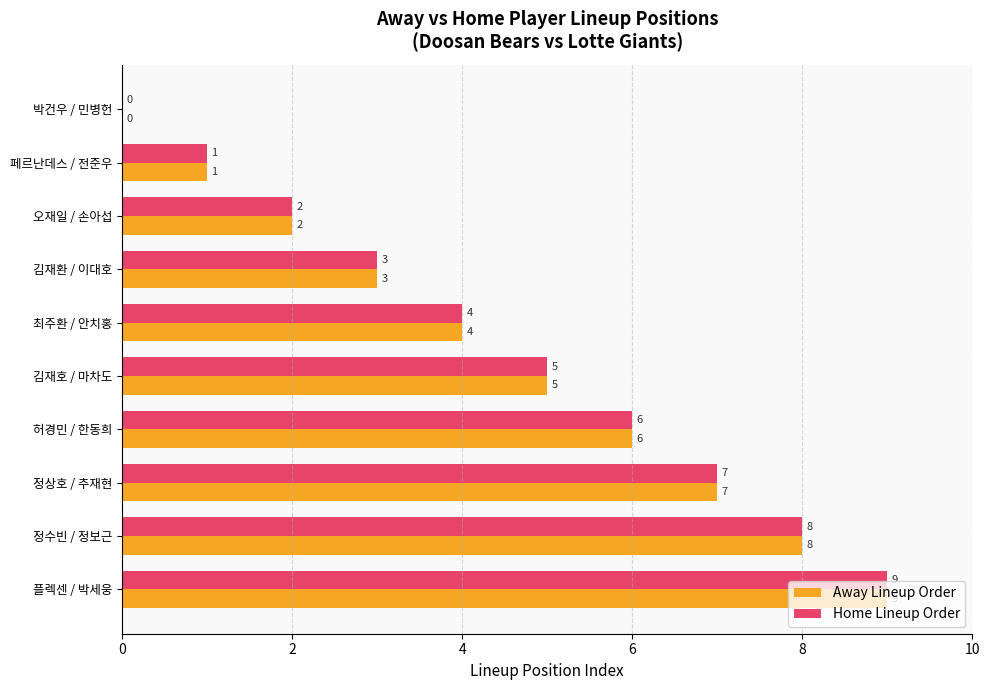

What is the sum of the Away Lineup Order values at 최주환 / 안치홍 and 오재일 / 손아섭?

6